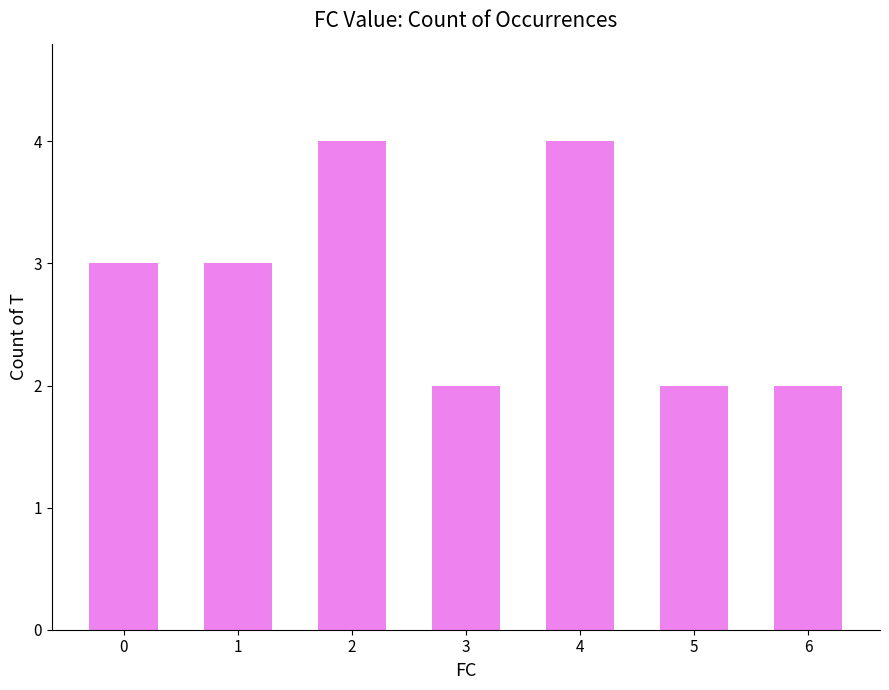

Reading left to right, list all the values displayed in this chart.

3	3	4	2	4	2	2